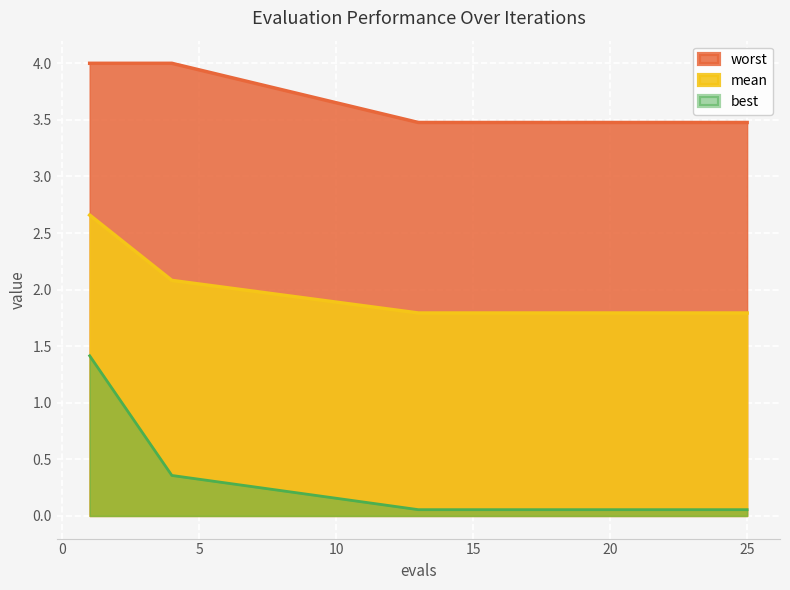

Rank the series by their maximum value, from highest to lowest.

worst, mean, best